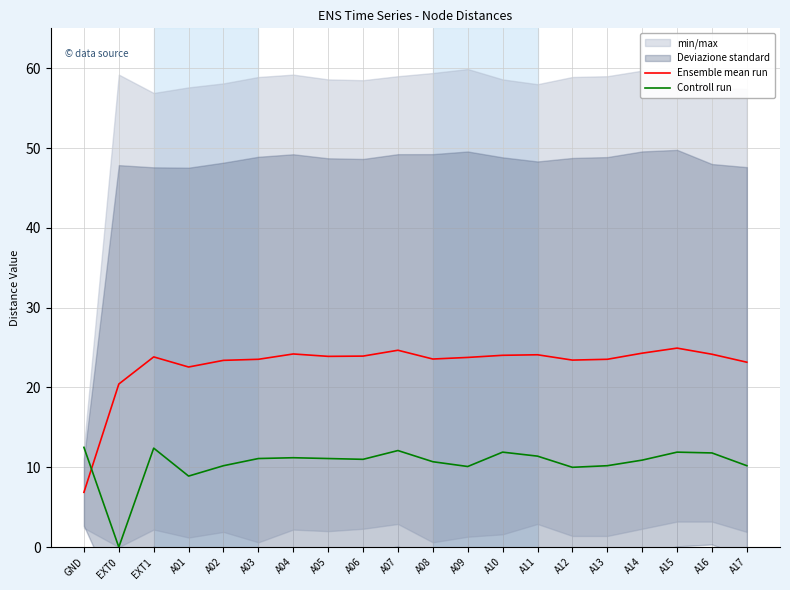

At which label does Controll run first exceed 11?

GND